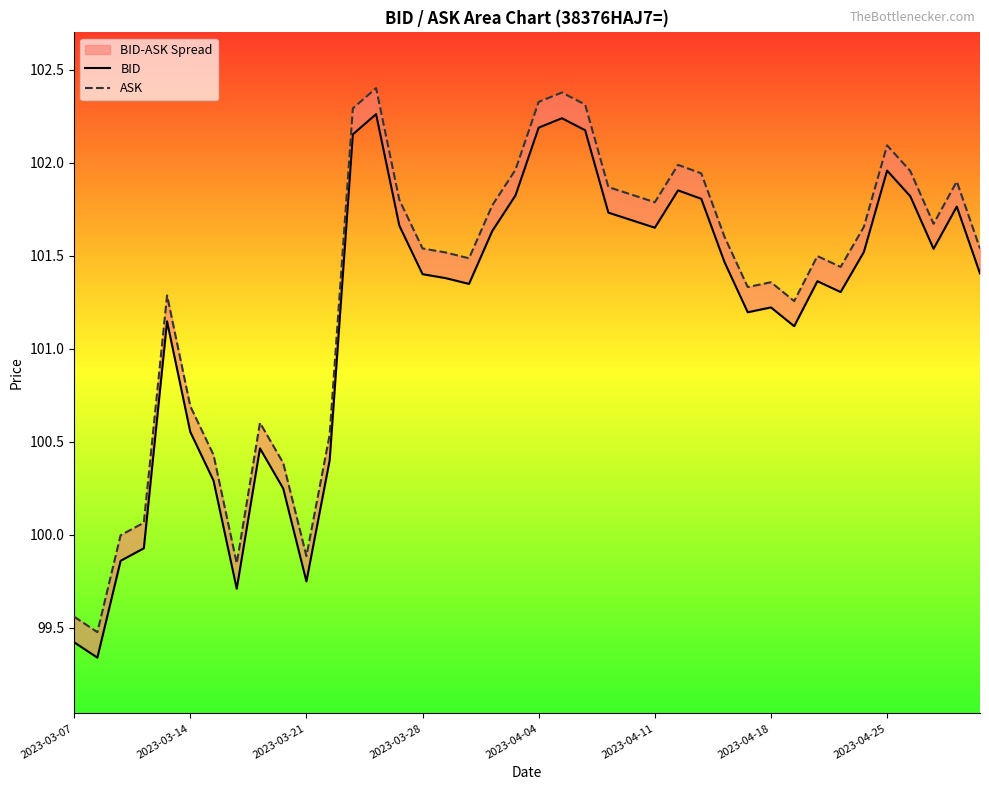

Reading left to right, transcribe all the data shown in this chart.

BID: 99.4	99.3	99.9	99.9	101.1	100.6	100.3	99.7	100.5	100.2	99.7	100.4	102.2	102.3	101.7	101.4	101.4	101.3	101.6	101.8	102.2	102.2	102.2	101.7	101.7	101.7	101.9	101.8	101.5	101.2	101.2	101.1	101.4	101.3	101.5	102.0	101.8	101.5	101.8	101.4
ASK: 99.6	99.5	100.0	100.1	101.3	100.7	100.4	99.8	100.6	100.4	99.9	100.5	102.3	102.4	101.8	101.5	101.5	101.5	101.8	102.0	102.3	102.4	102.3	101.9	101.8	101.8	102.0	101.9	101.6	101.3	101.4	101.3	101.5	101.4	101.7	102.1	102.0	101.7	101.9	101.5